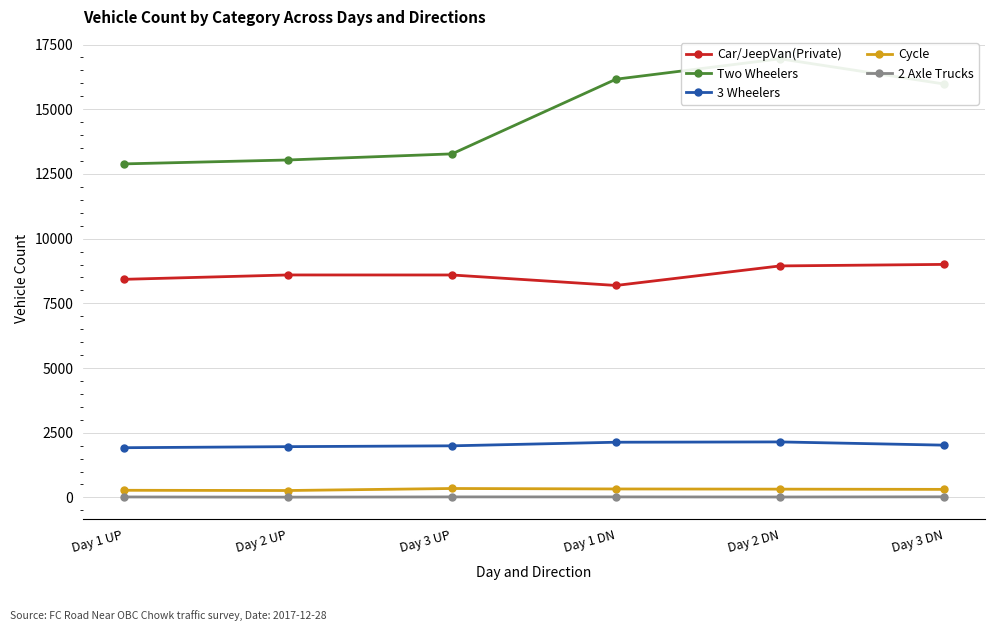

Reading left to right, what are all the values shown in this chart?

Car/JeepVan(Private): 8427	8596	8595	8190	8945	9004
Two Wheelers: 12888	13039	13275	16161	16950	15976
3 Wheelers: 1920	1961	1993	2132	2144	2019
Cycle: 275	266	344	326	319	310
2 Axle Trucks: 17	10	19	19	15	22